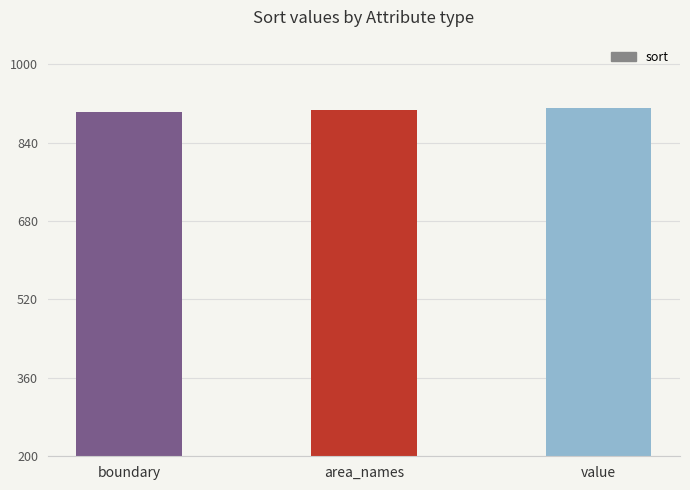

What is the approximate value at boundary?

902